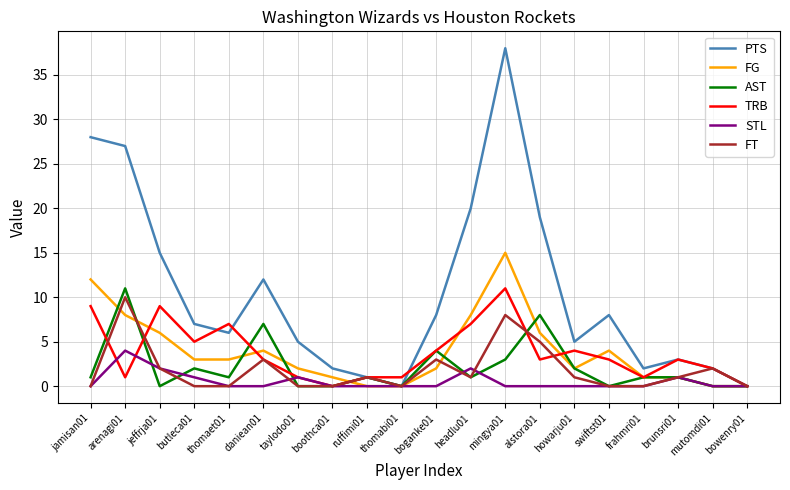

True or false: PTS has more than 1 points higher than both neighbors.

True